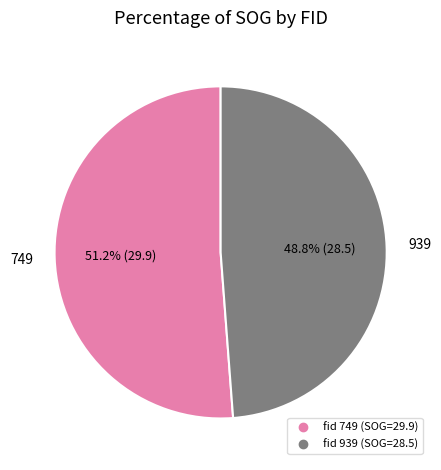

Is there any slice that represents more than half of the pie?

Yes